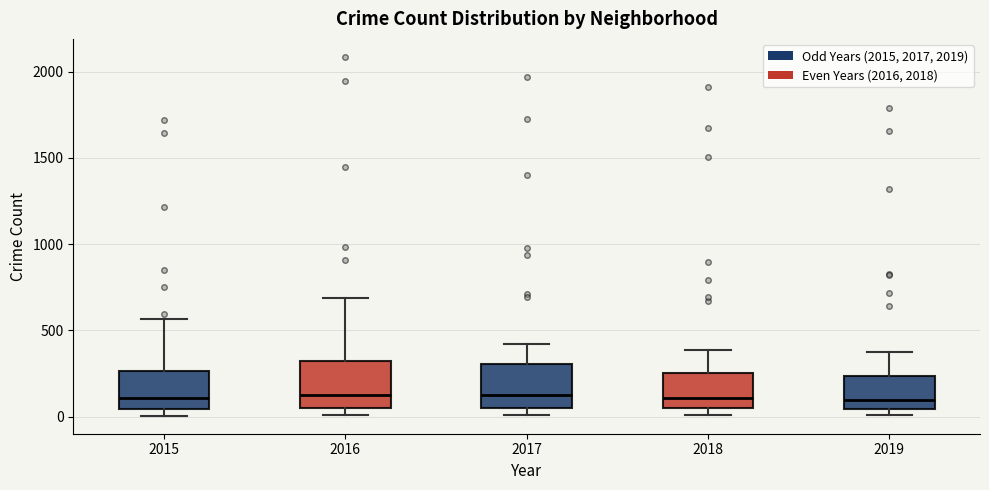

Reading left to right, read every box against the y-axis: the position of its median line, the range the box covers, and the ends of its whiskers. The values are not printed on the chart, so give them approximately, as read against the axis.

2015: median 100, box 50 to 250, whiskers 0 to 550
2016: median 150, box 50 to 300, whiskers 0 to 700
2017: median 100, box 50 to 300, whiskers 0 to 400
2018: median 100, box 50 to 250, whiskers 0 to 400
2019: median 100, box 50 to 250, whiskers 0 to 400